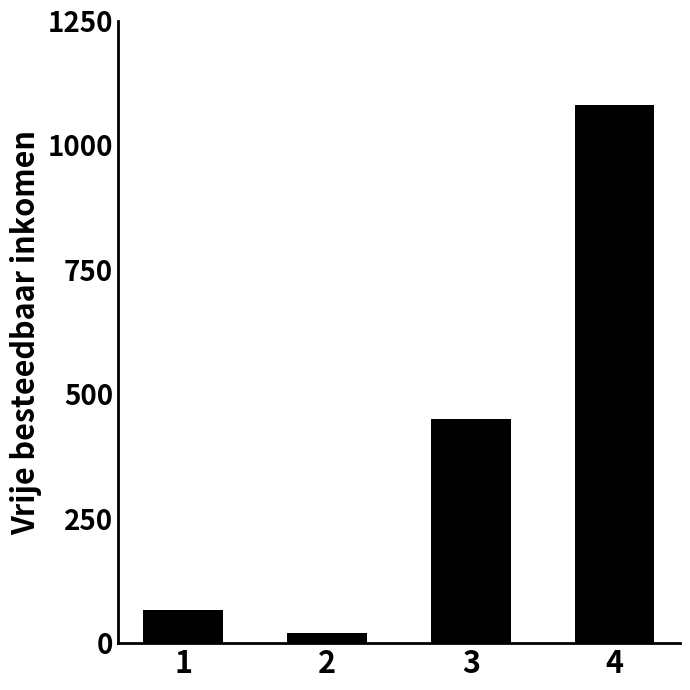

Are the bars horizontal?

No